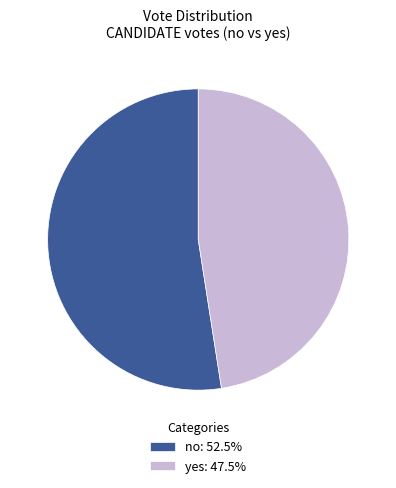

Count the number of slices in the pie.

2